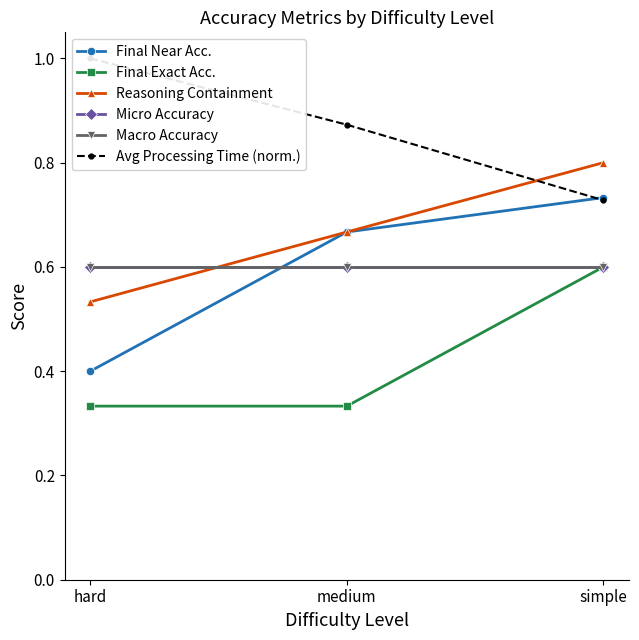

Does the chart have visible grid lines?

No